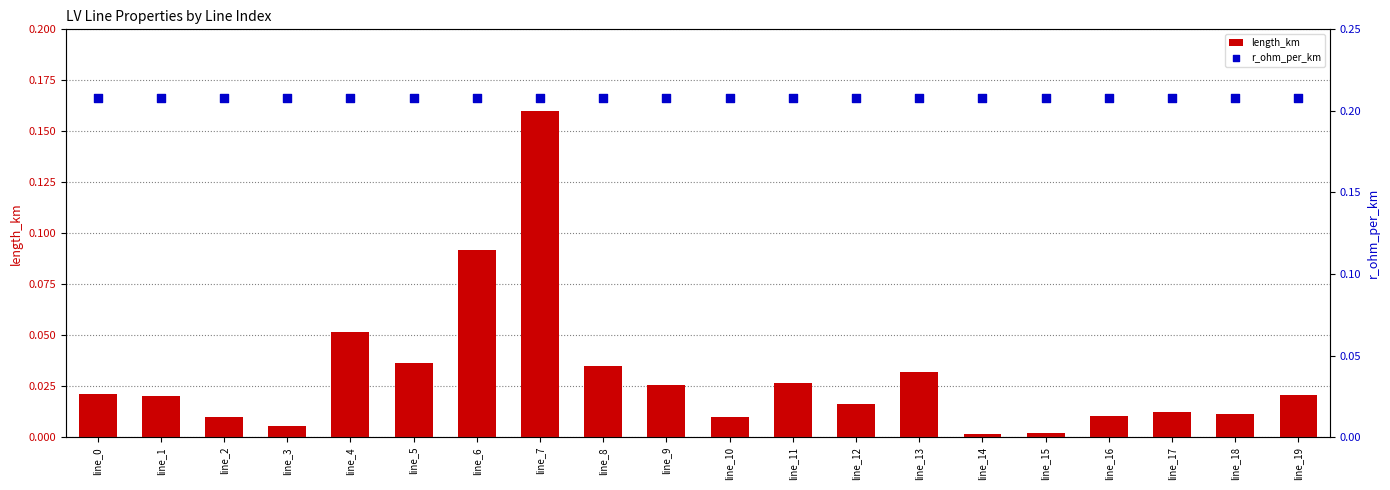

At which category is the sum across all series the highest?

line_7